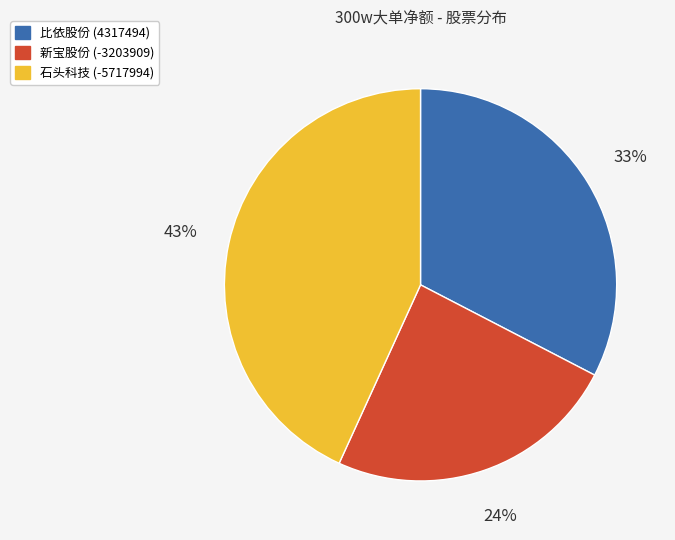

The 石头科技 slice represents 99% of the pie. True or false?

False